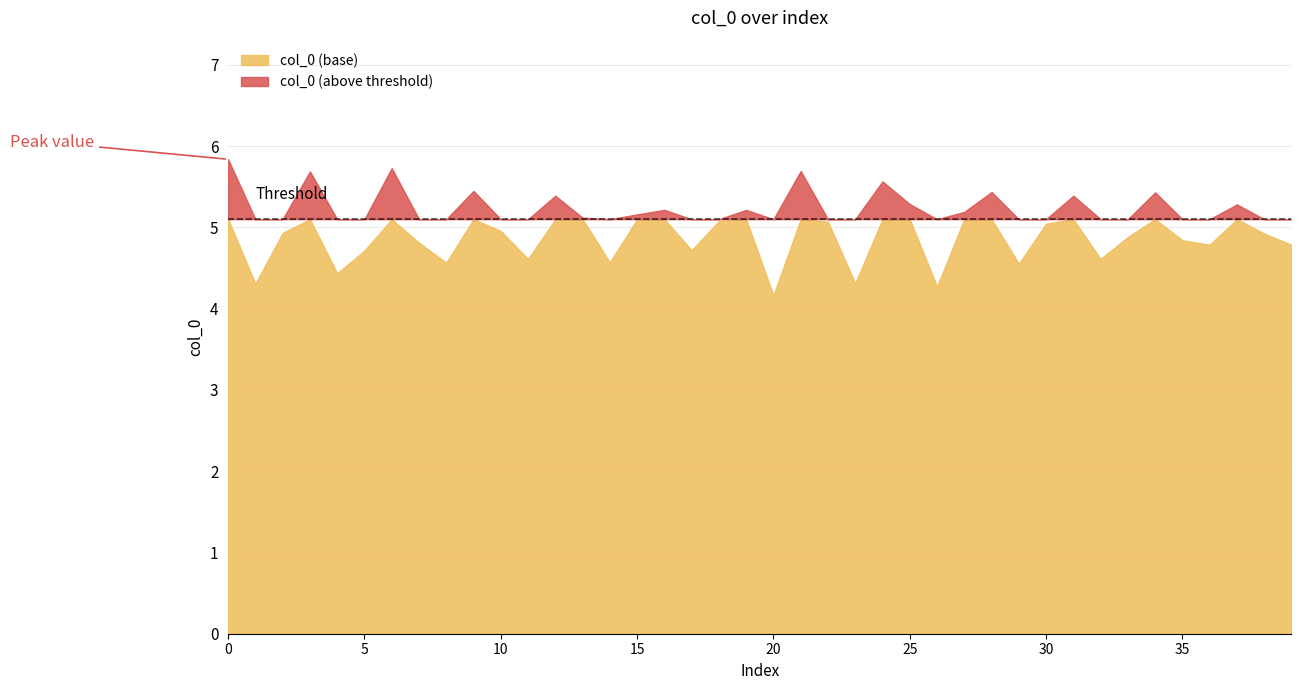

Which has a higher value, 21 or 39?

21